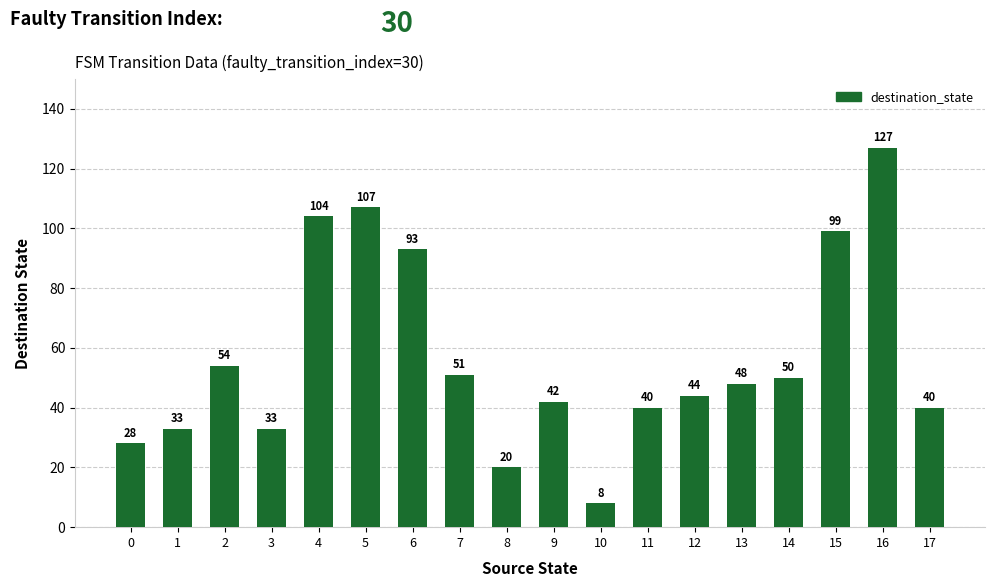

Between 10 and 7, which is larger?

7